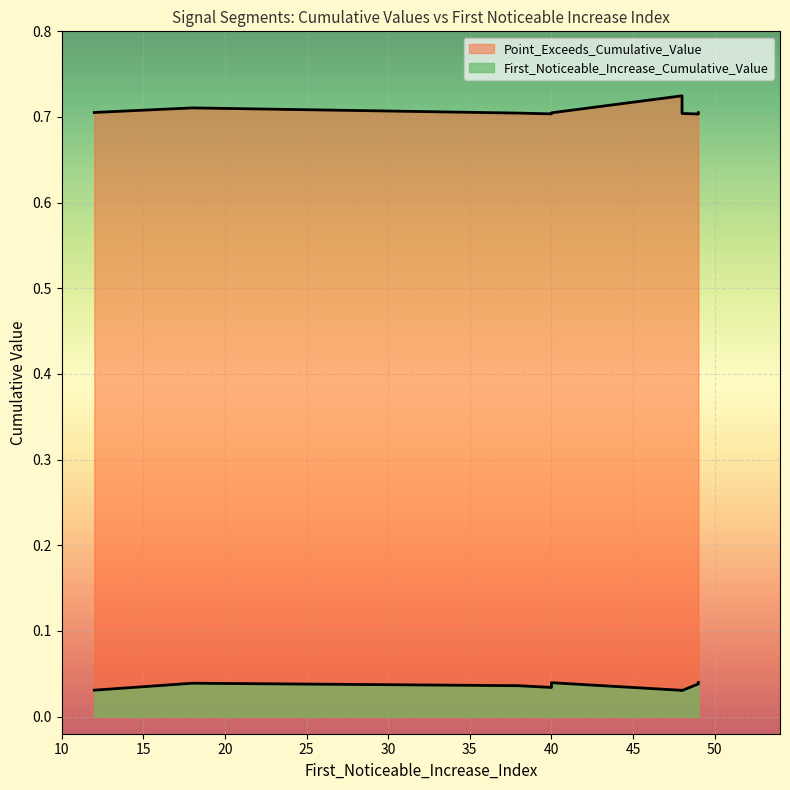

What is the label of the 5th point from the left?

40